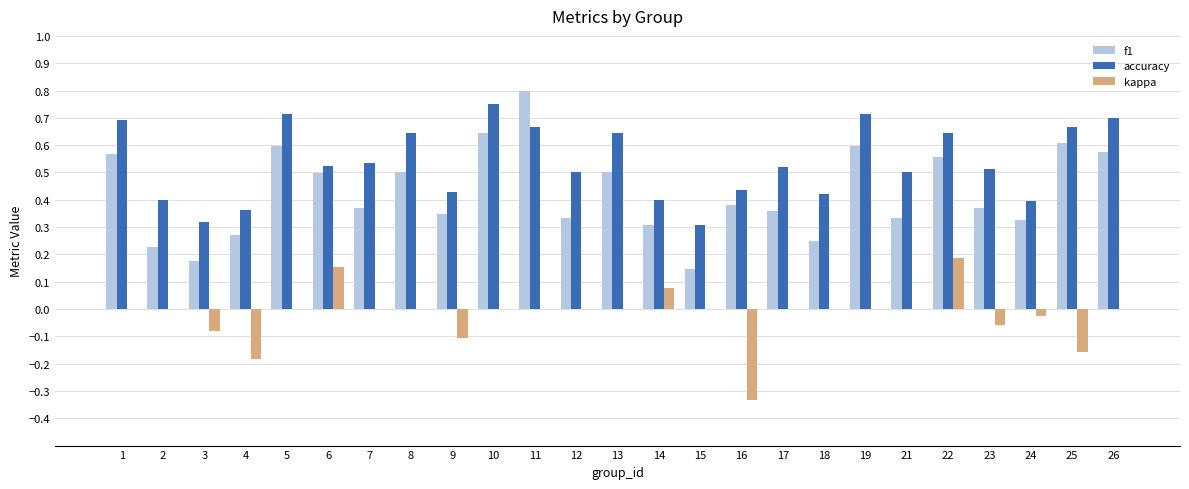

Which series has the largest total across all categories?

accuracy